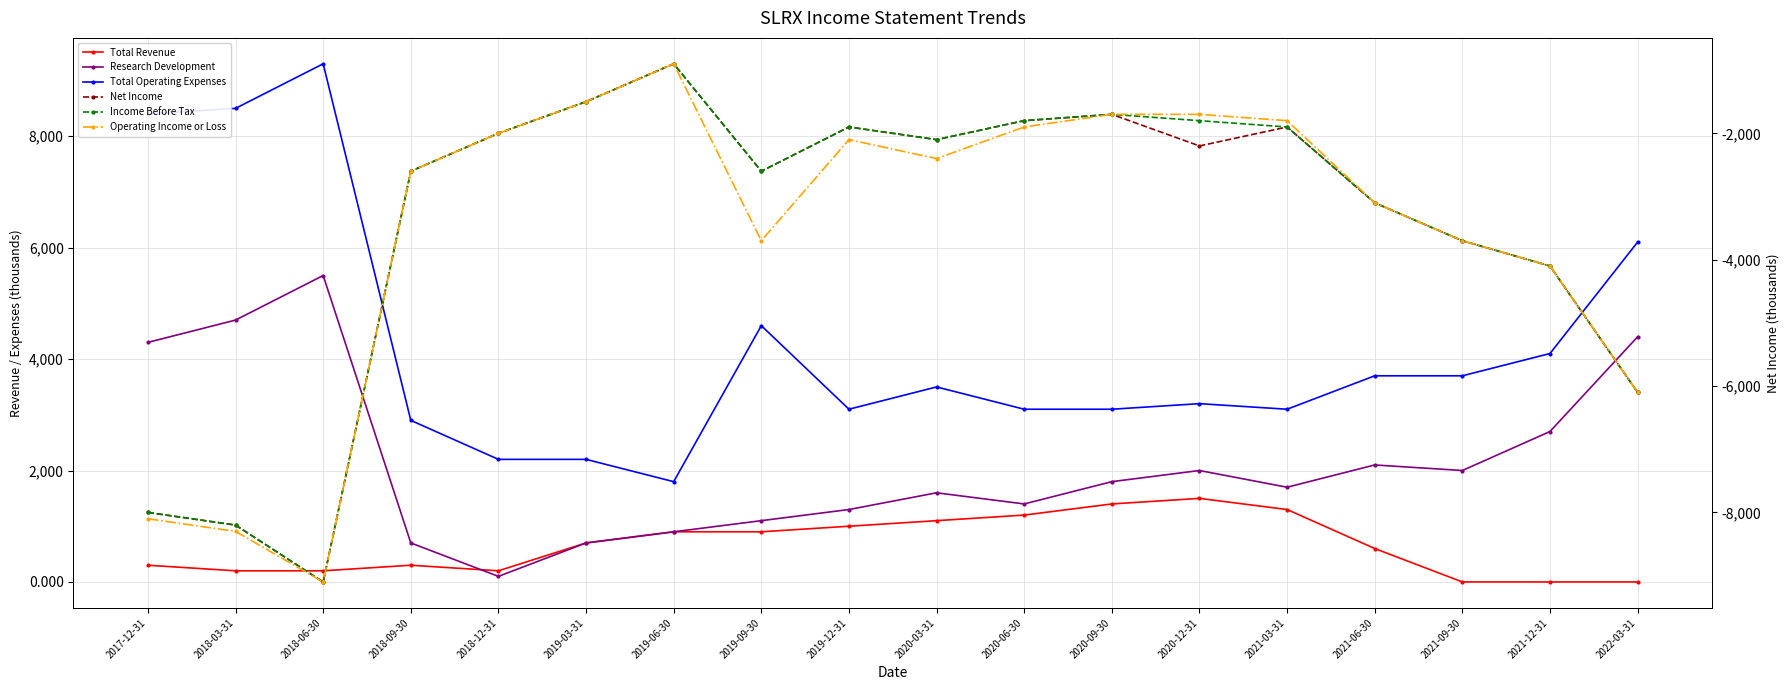

What is the approximate value of Operating Income or Loss at 2018-12-31, to the nearest 10?

-2000